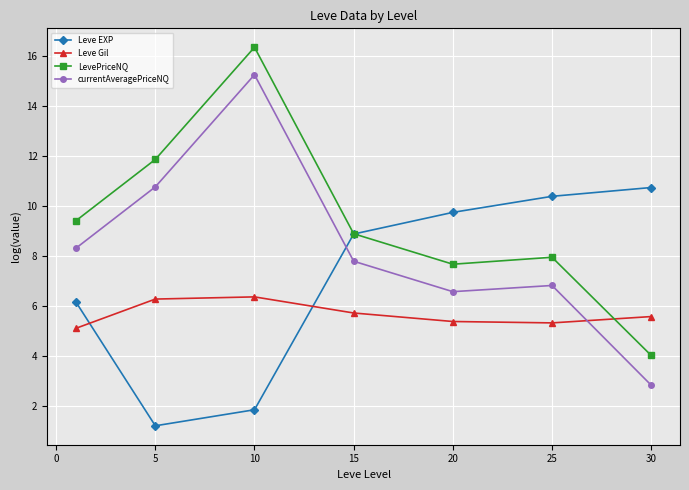

Which series has the largest range (max minus min)?

currentAveragePriceNQ